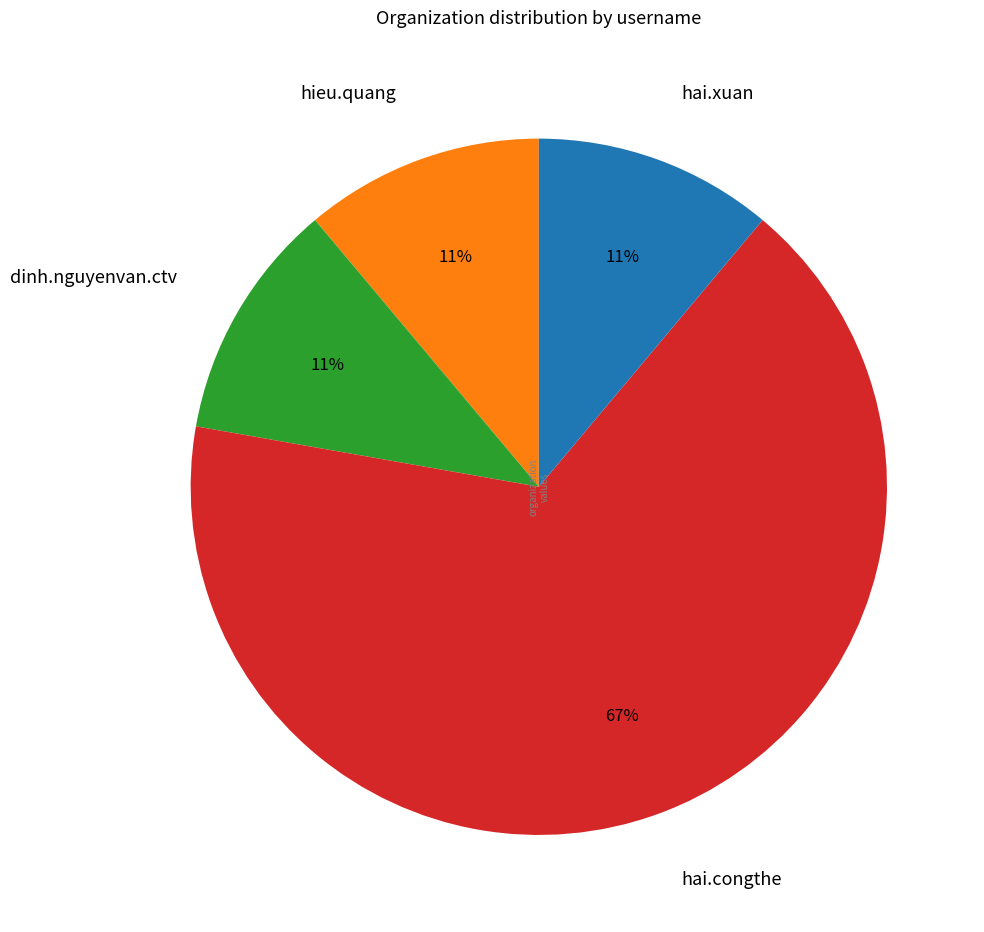

To the nearest percent, what is the average slice percentage?

25%